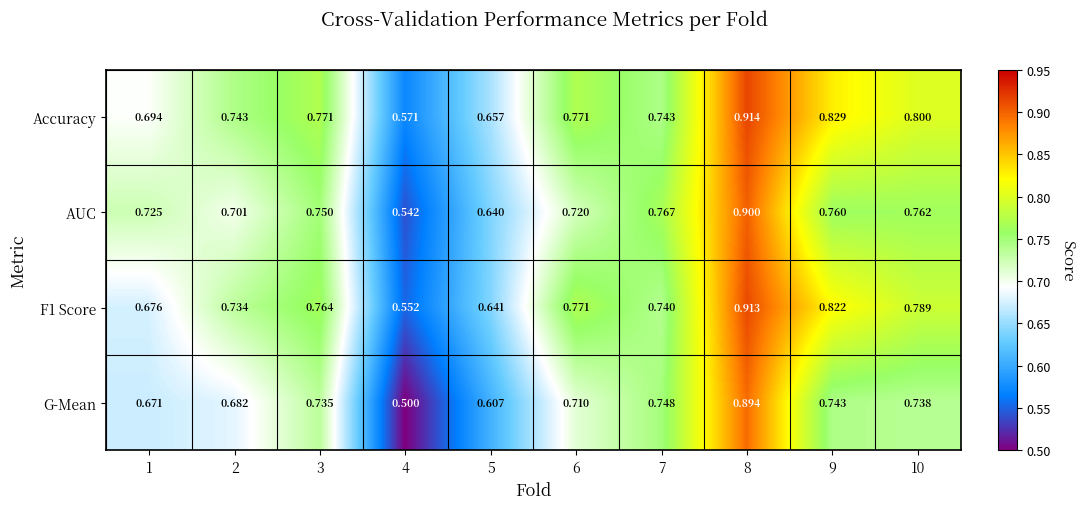

Which series has the widest spread of values?

G-Mean